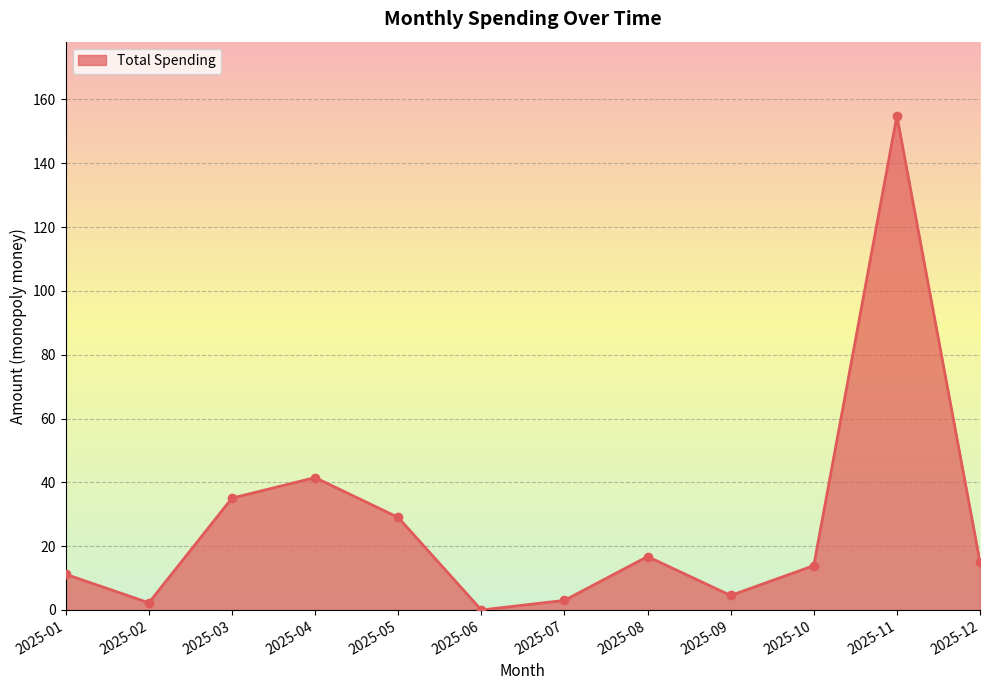

What is the approximate value at 2025-04?

41.5